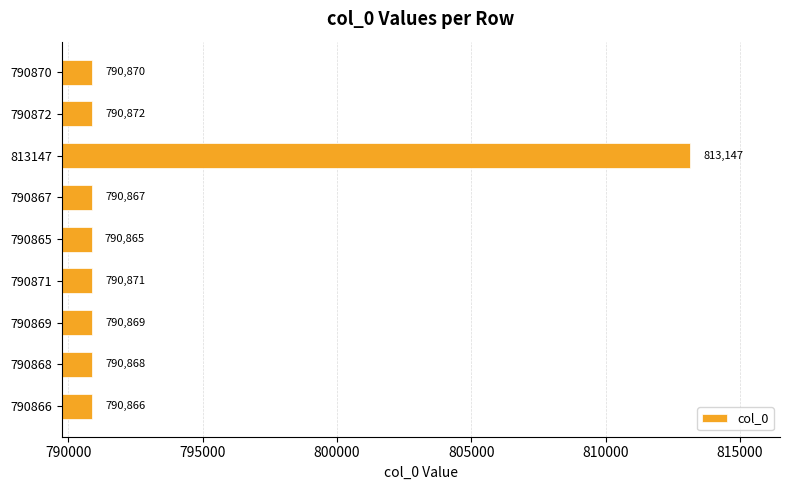

Reading bottom to top, list all the values displayed in this chart.

790866=790866	790868=790868	790869=790869	790871=790871	790865=790865	790867=790867	813147=813147	790872=790872	790870=790870